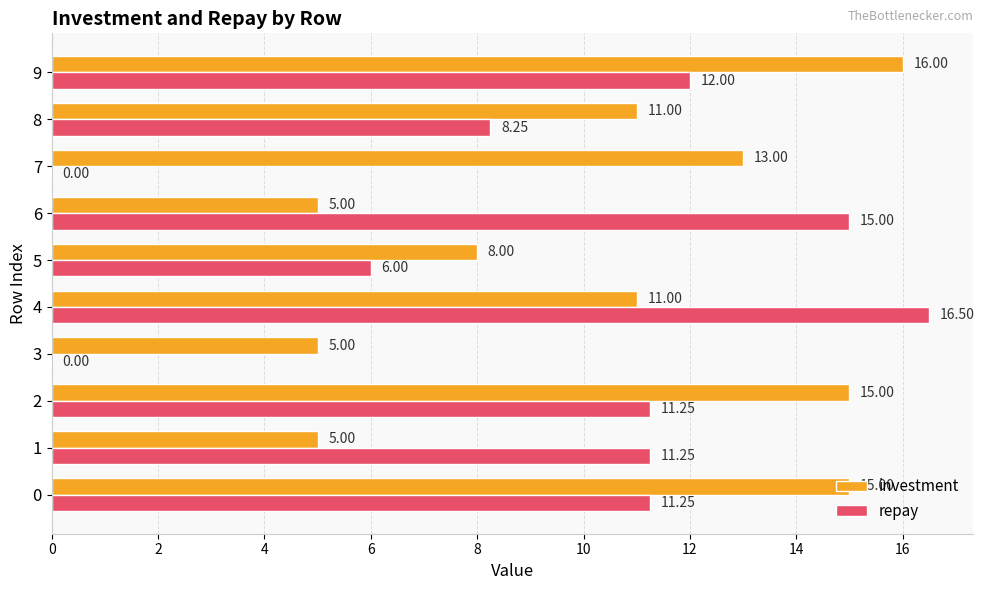

What is the sum of all repay values?

91.5